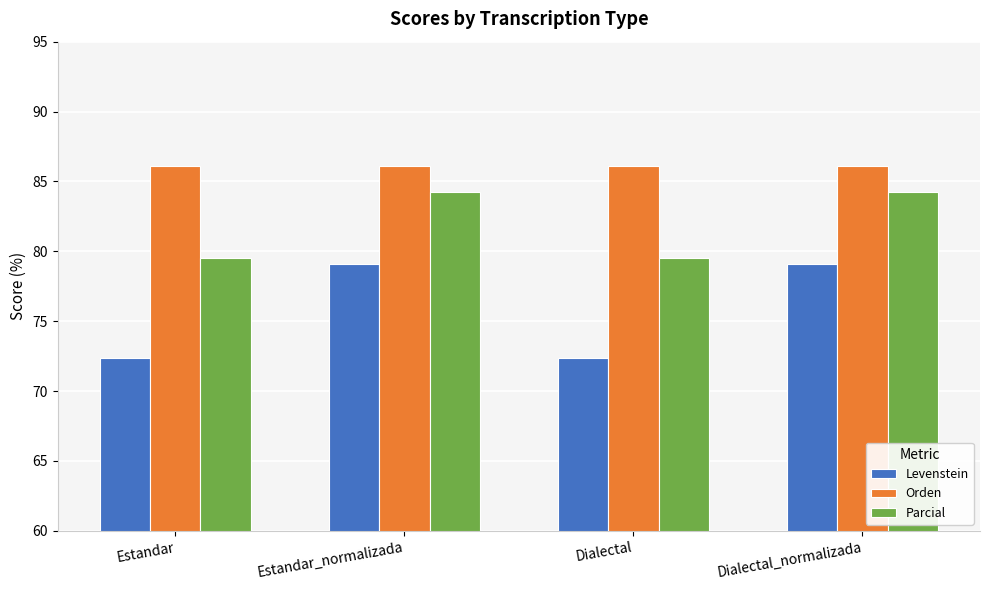

How many bars are there in each group?

3